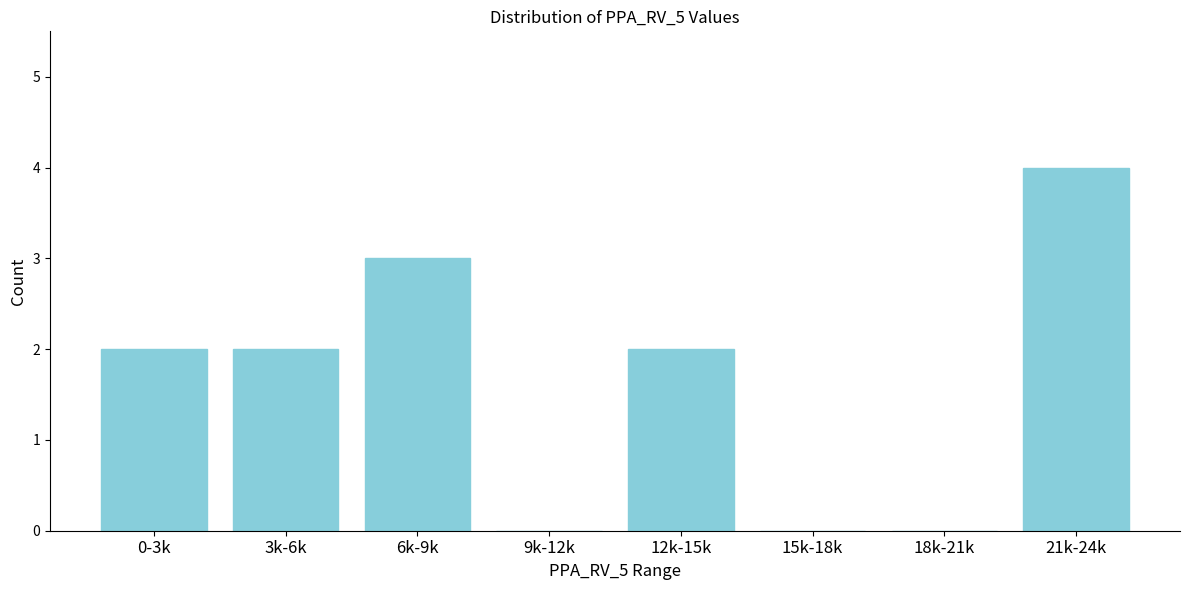

Reading right to left, transcribe all the data shown in this chart.

21k-24k=4	18k-21k=0	15k-18k=0	12k-15k=2	9k-12k=0	6k-9k=3	3k-6k=2	0-3k=2